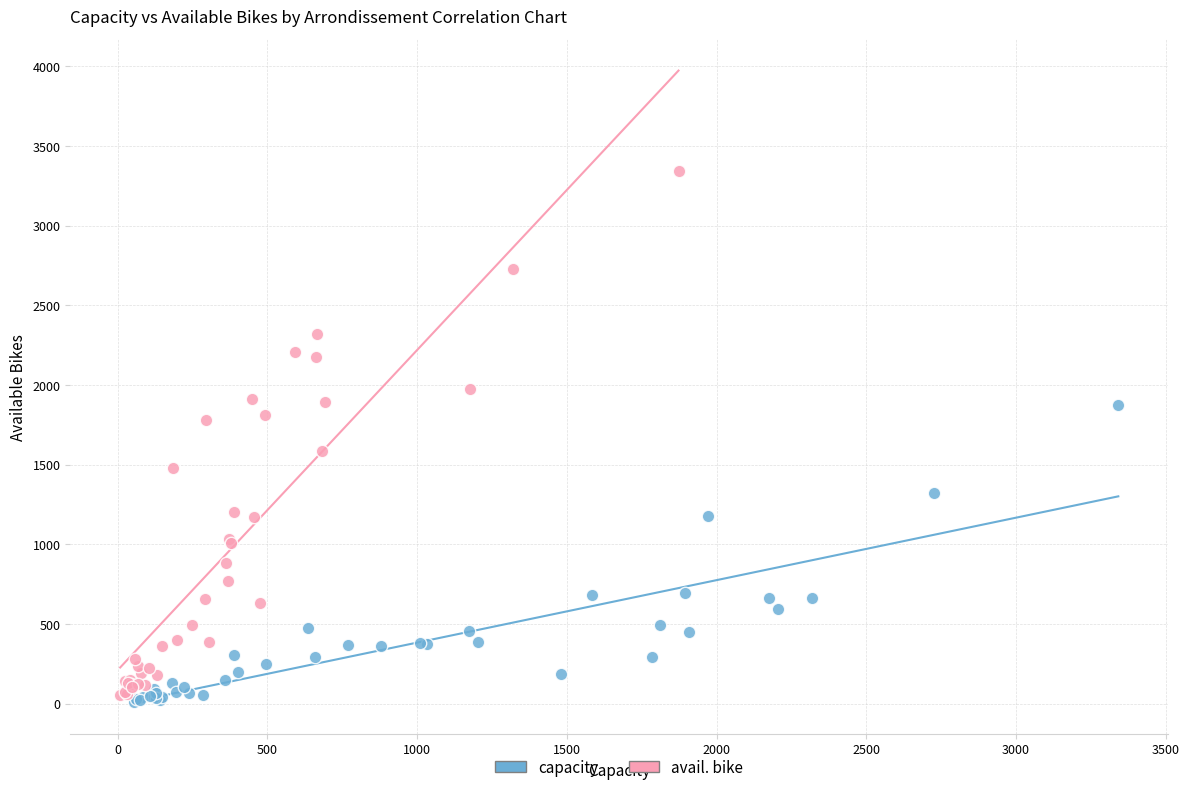

Which series has the largest Y range (max minus min)?

avail. bike